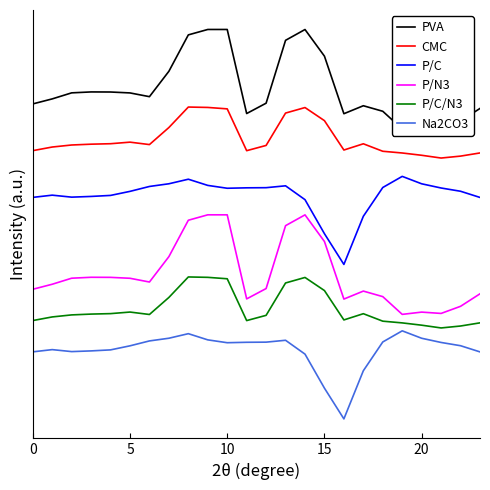

At which label does Na2CO3 first exceed -227?

6